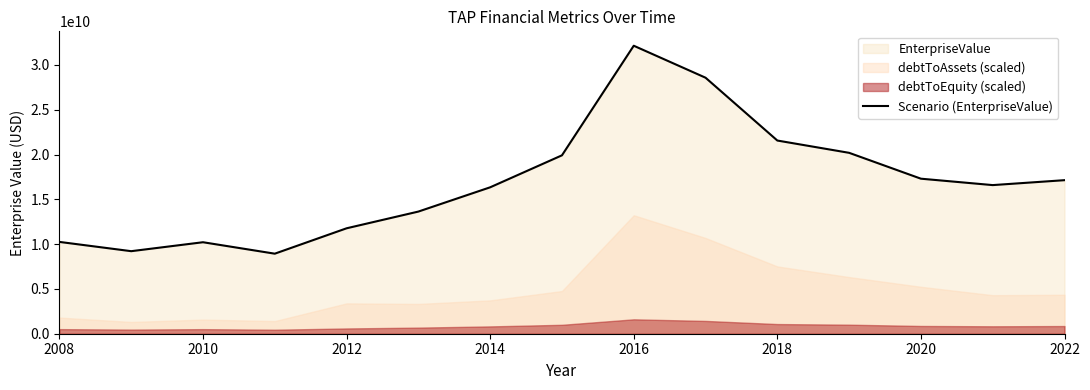

What is the highest value of the Scenario (EnterpriseValue) series?

32141320000